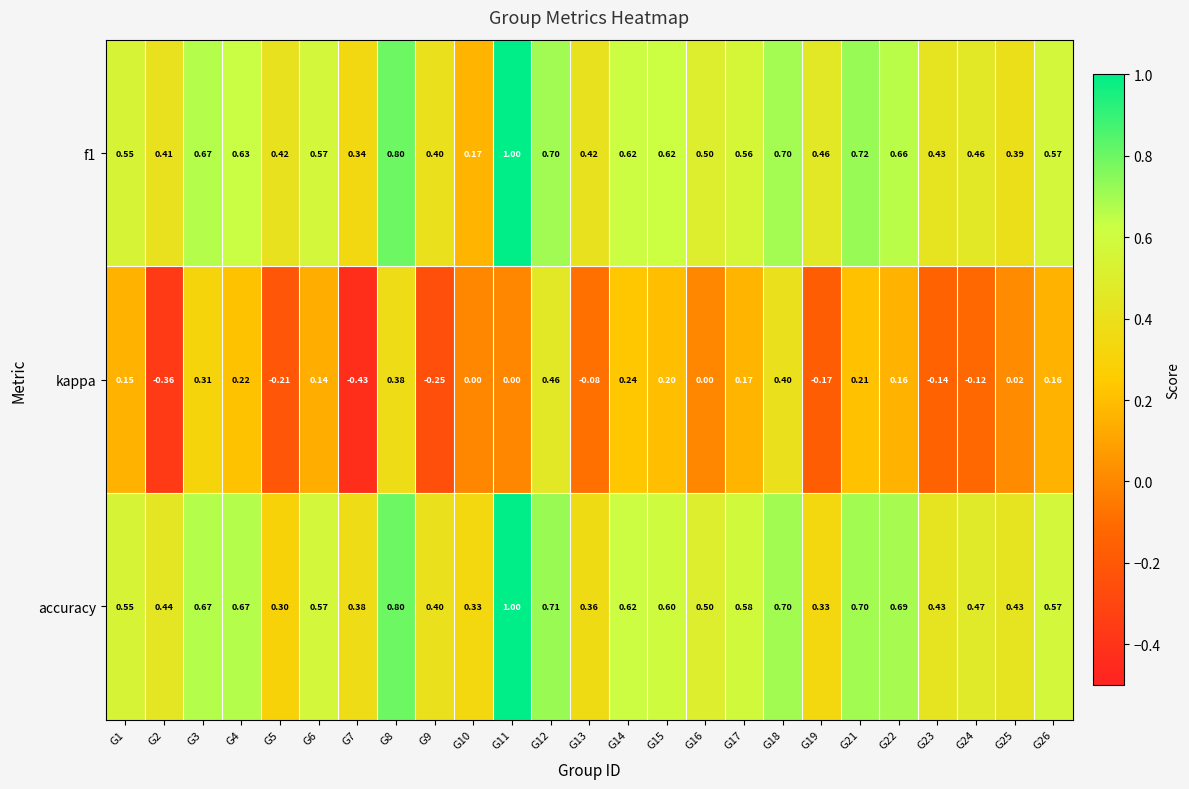

What is the total value across all series at G3?

1.7